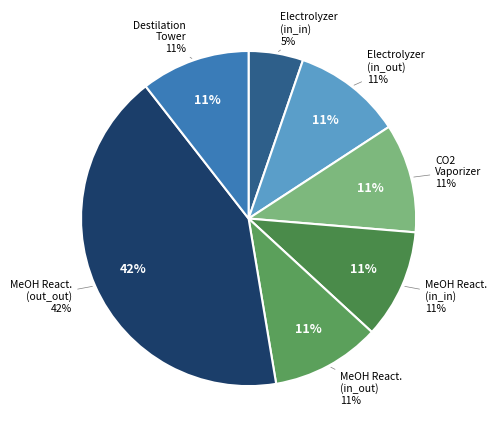

What percentage is the Methanol_Reactor (fix_ratio_in_out) slice, to the nearest percent?

11%